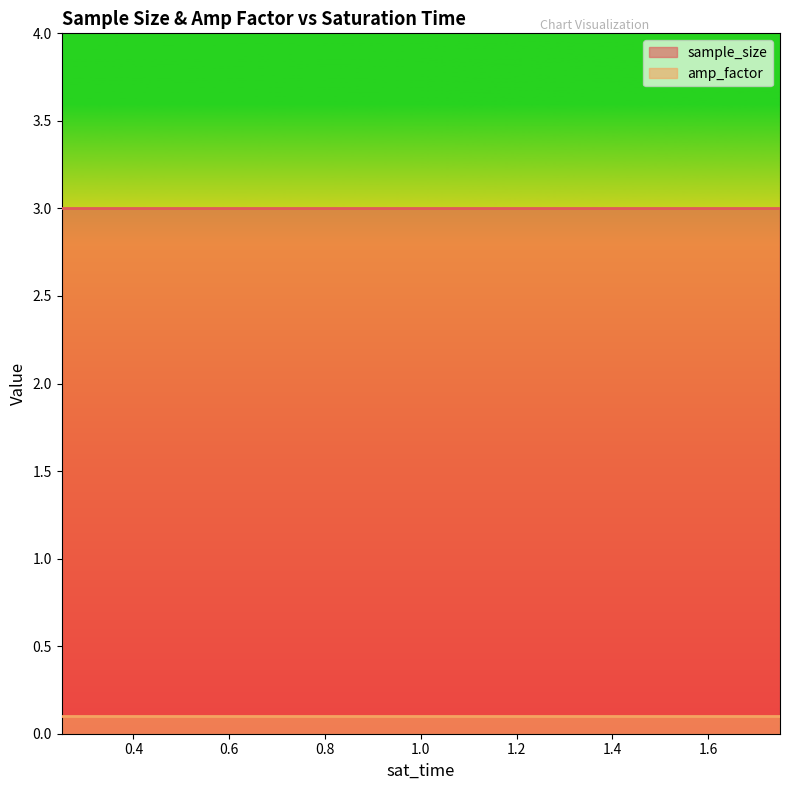

Between 1.5 and 1.0, which is larger?

1.5